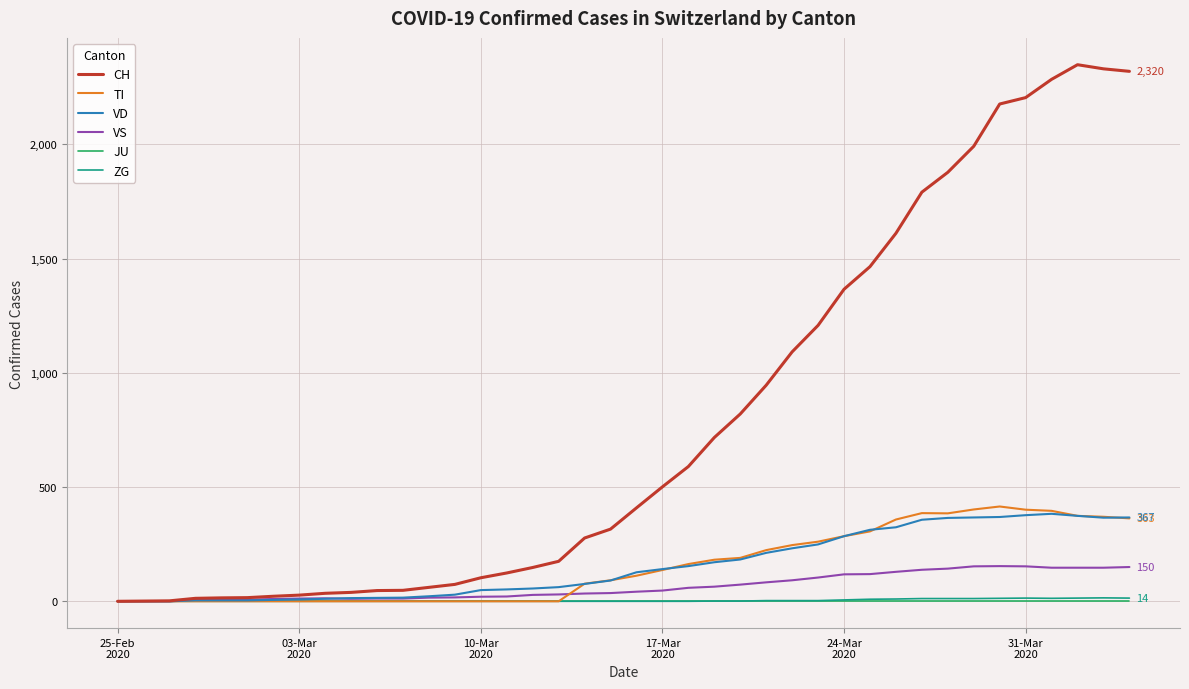

Which series has the widest spread of values?

CH